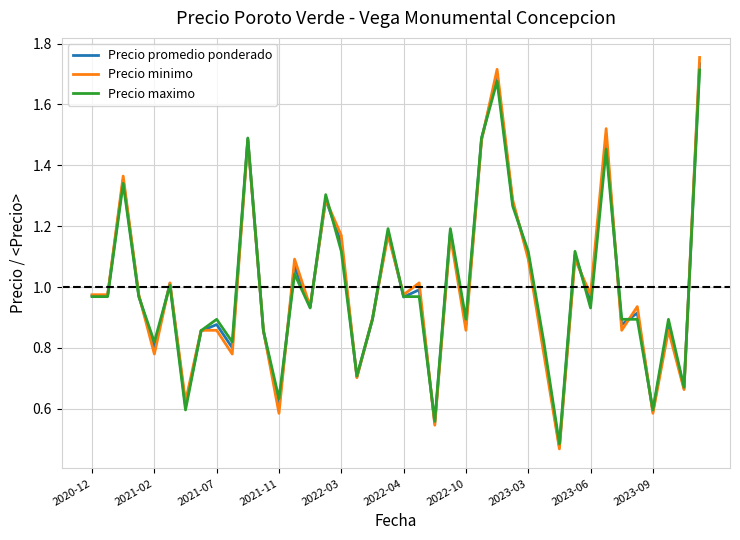

Which series has the largest range (max minus min)?

Precio minimo